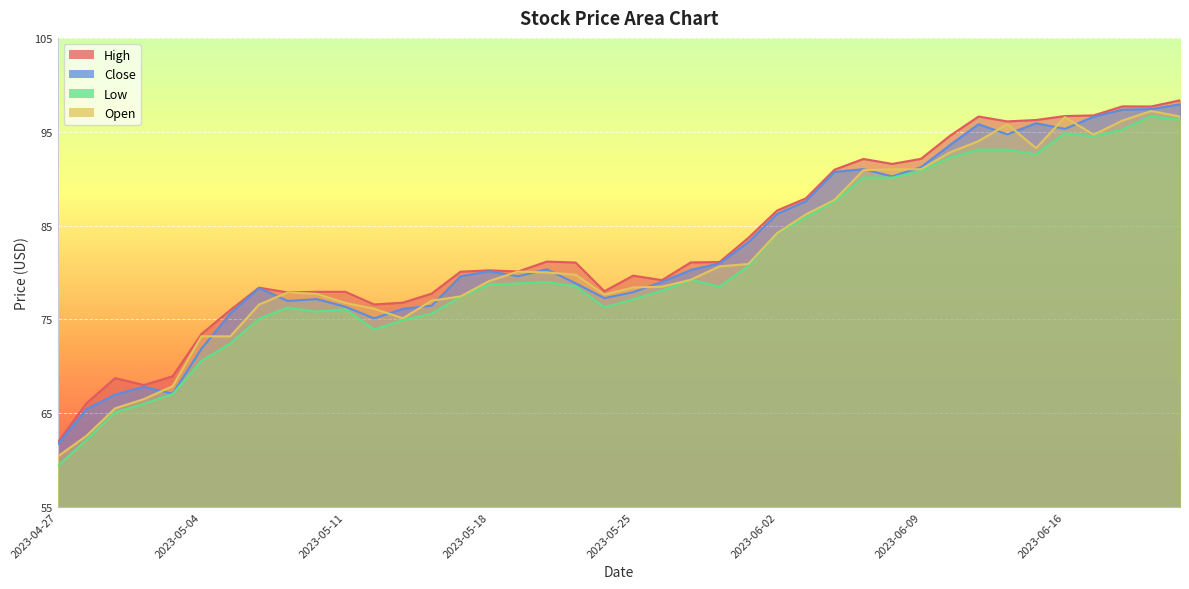

List the series in order of their overall mean, highest first.

High, Close, Open, Low